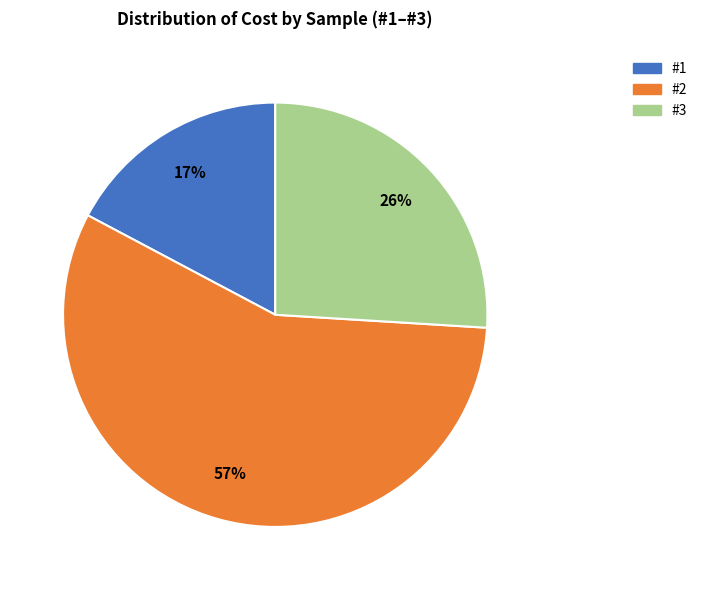

To the nearest percent, what is the difference between the #2 and #3 slice percentages?

31%